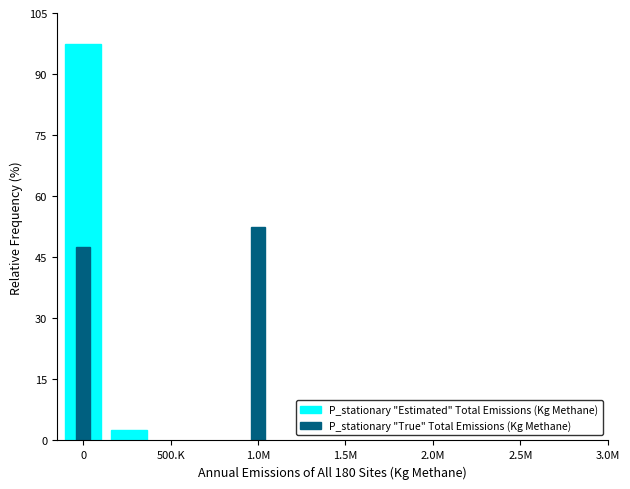

What is the minimum value for P_stationary "Estimated" Total Emissions (Kg Methane)?

2.5